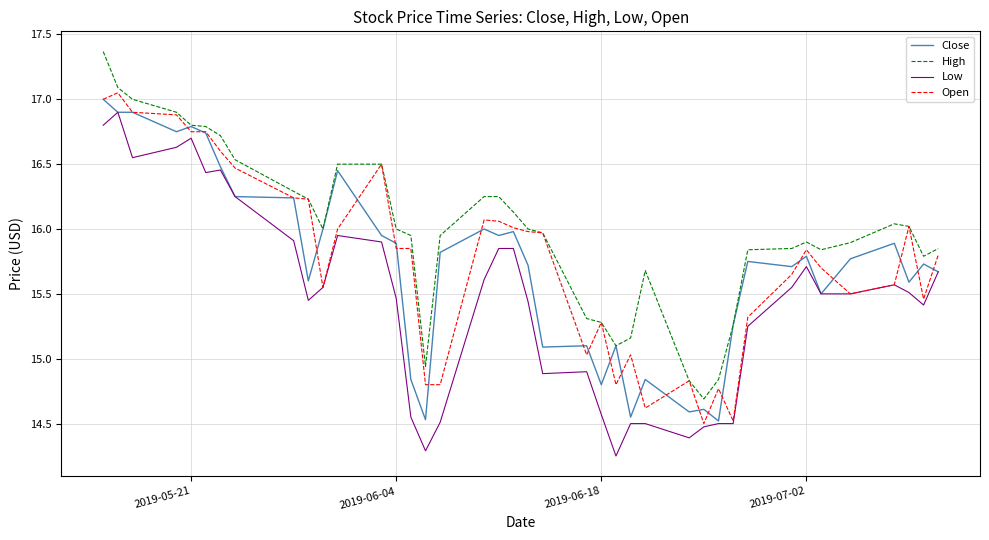

What is the sum of all High values?

639.3